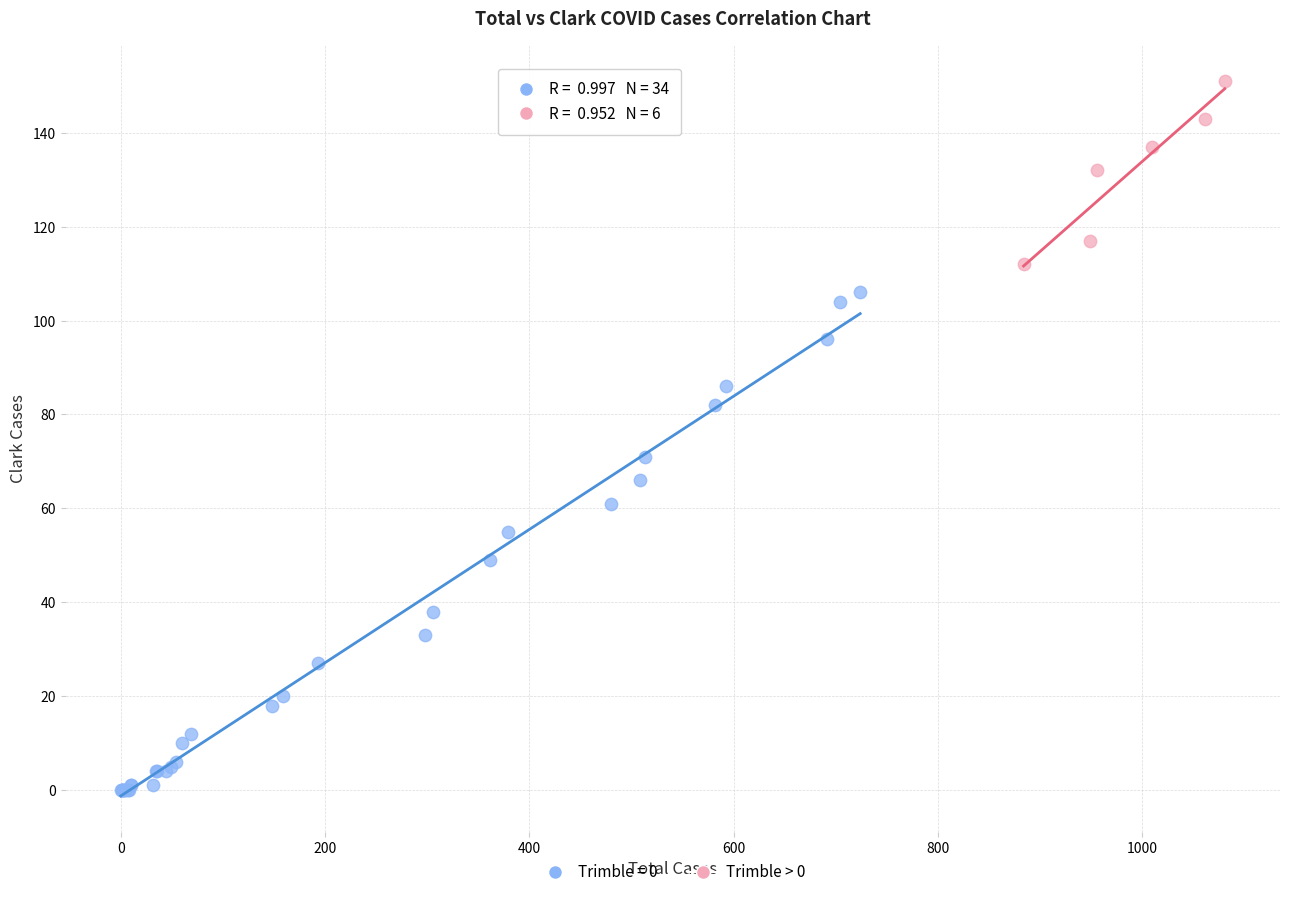

Which series contains the lowest Y value?

Trimble = 0